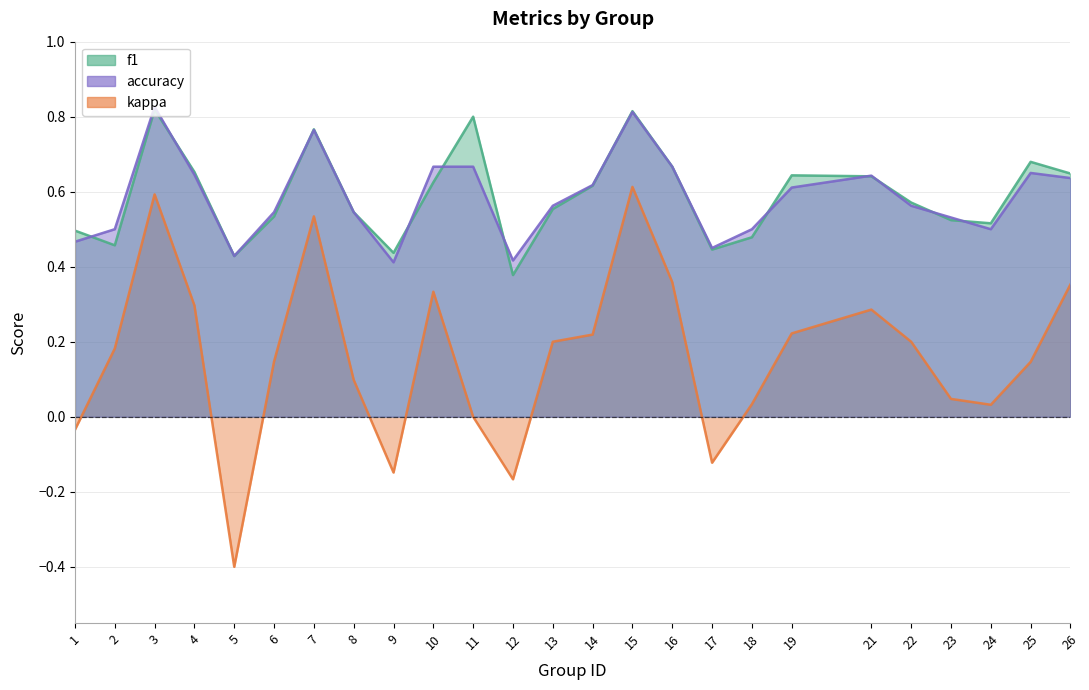

Count the accuracy values in the range 0 to 1.

25